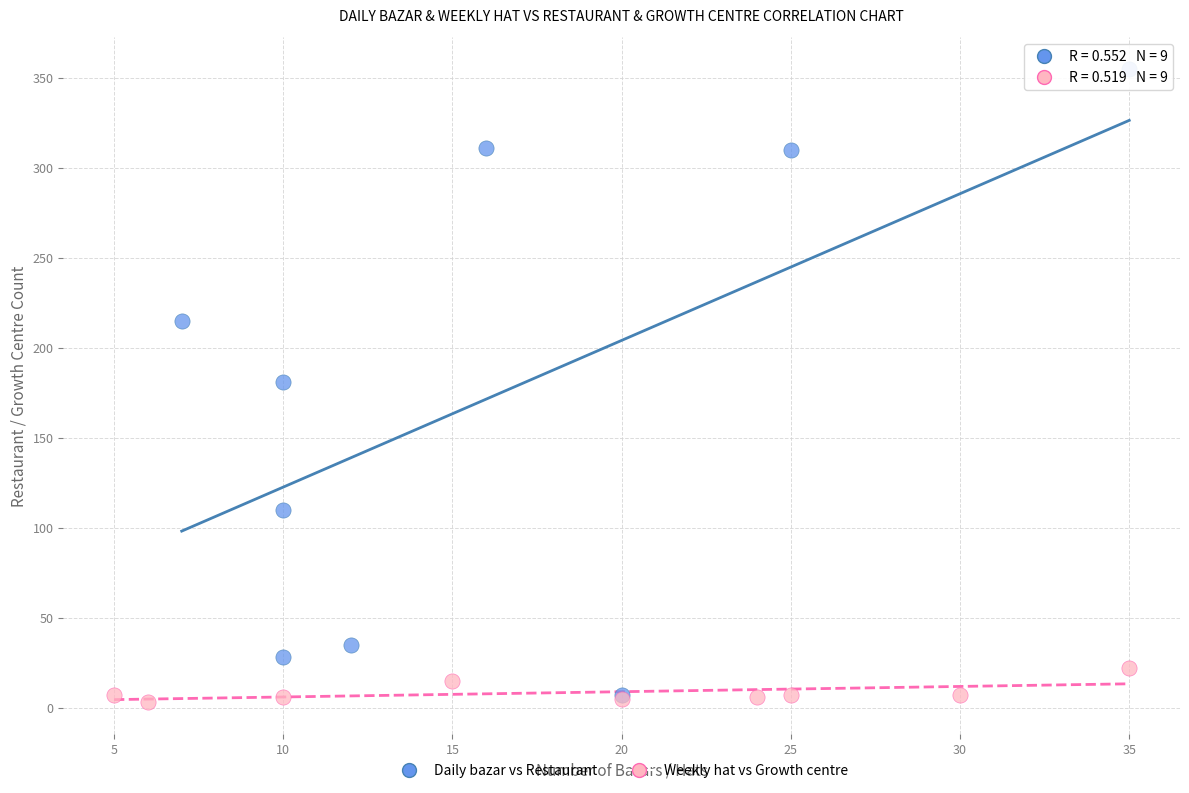

Which series reaches the maximum Y coordinate?

Daily bazar vs Restaurant